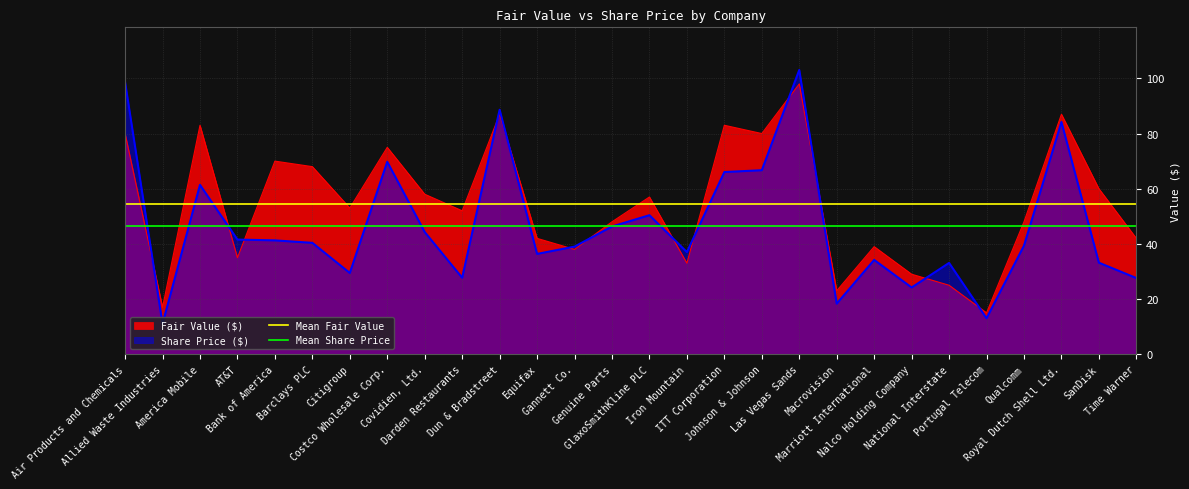

The value of Mean Fair Value at Allied Waste Industries is 54.5. True or false?

True